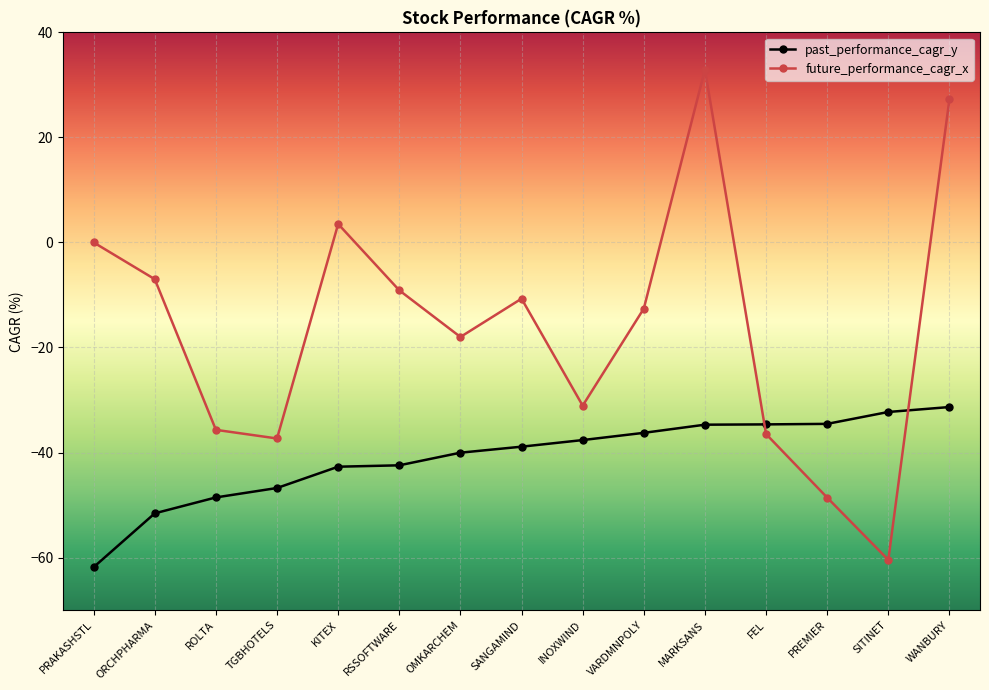

At which category is the sum across all series the highest?

MARKSANS